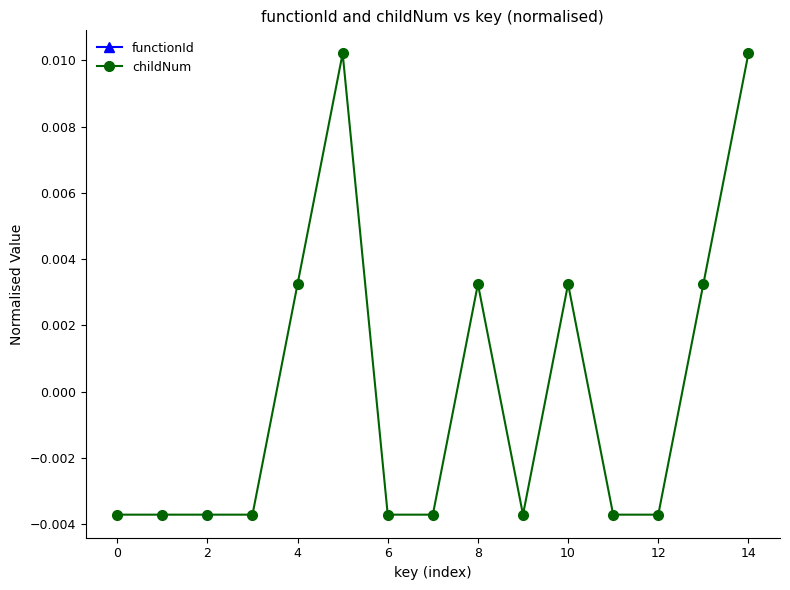

Count the childNum values in the range 0 to 1.

6